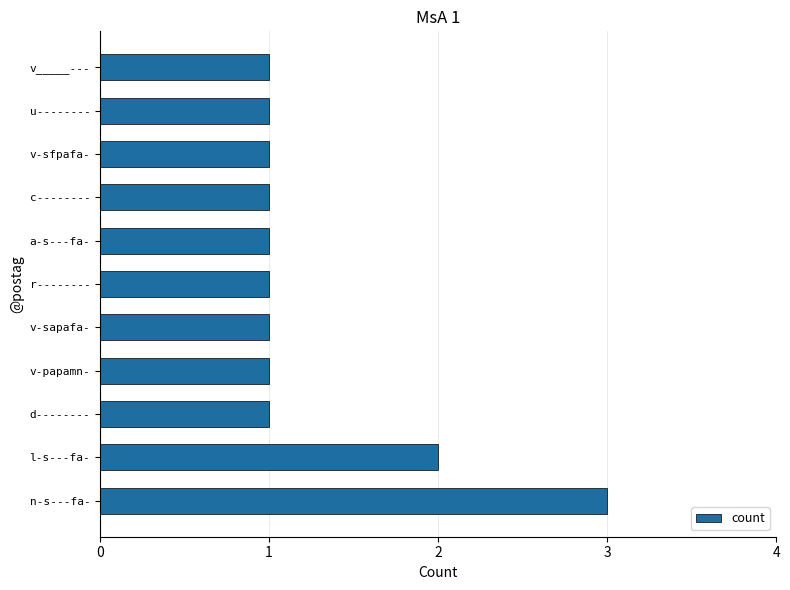

At which label is the value closest to 2?

l-s---fa-